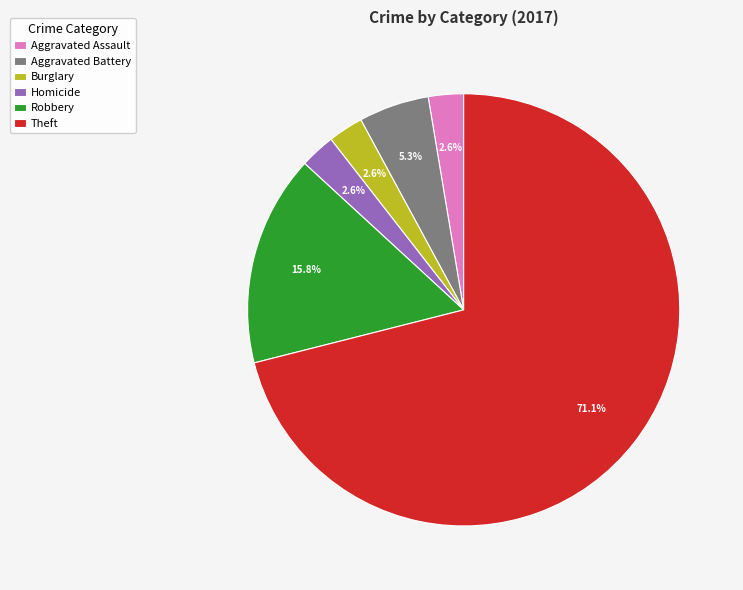

The Theft slice represents 71% of the pie. True or false?

True